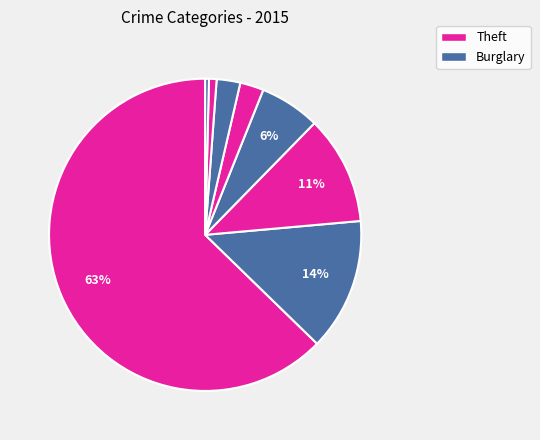

Is there a majority slice in this chart?

Yes